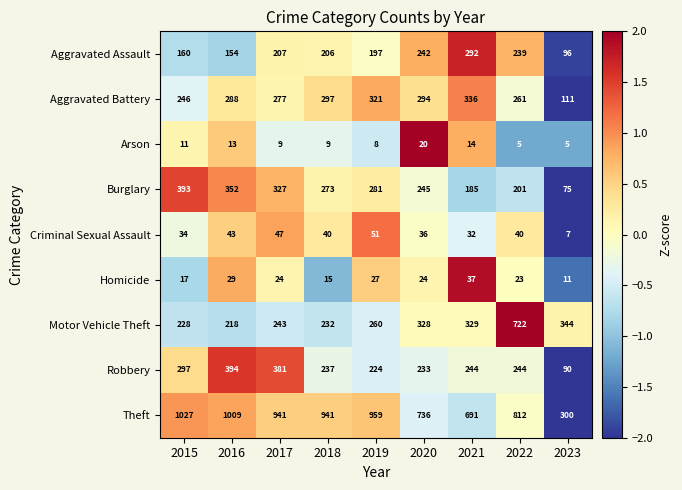

What is the difference between the Robbery values at 2021 and 2018?

7